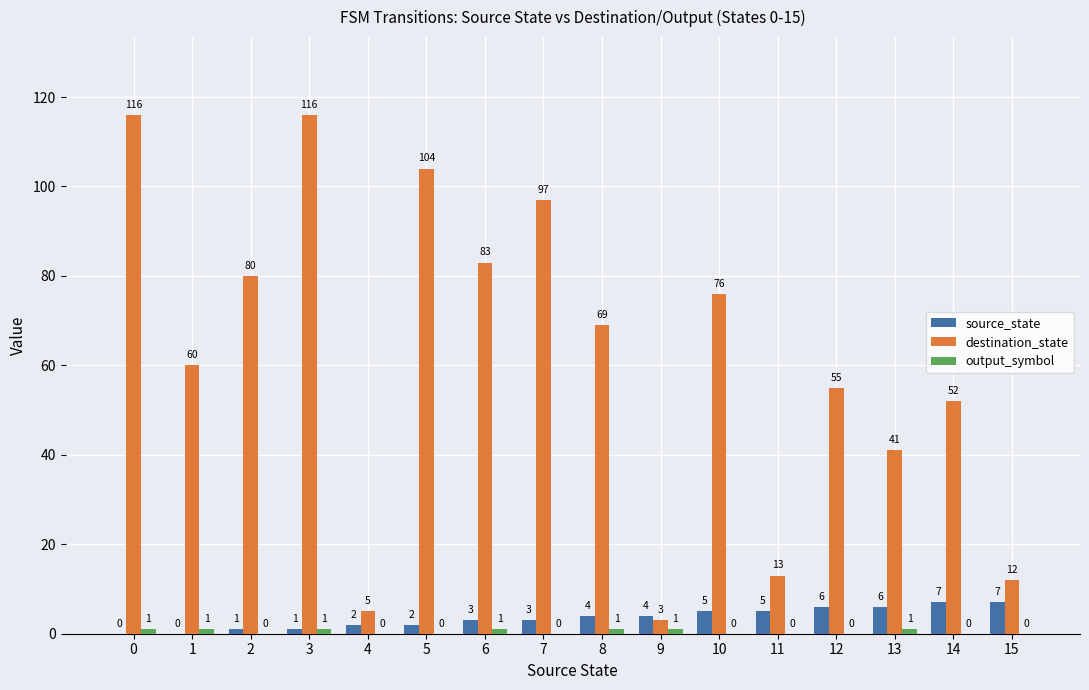

What is the maximum value shown in the chart?

116